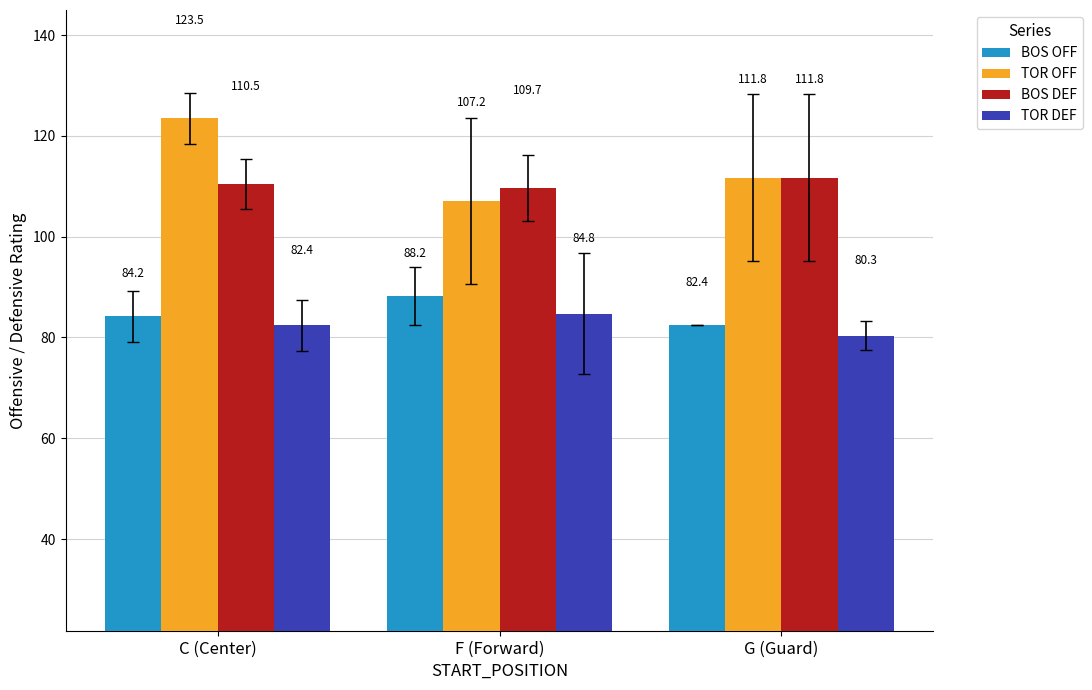

Which series has the largest total across all categories?

TOR OFF